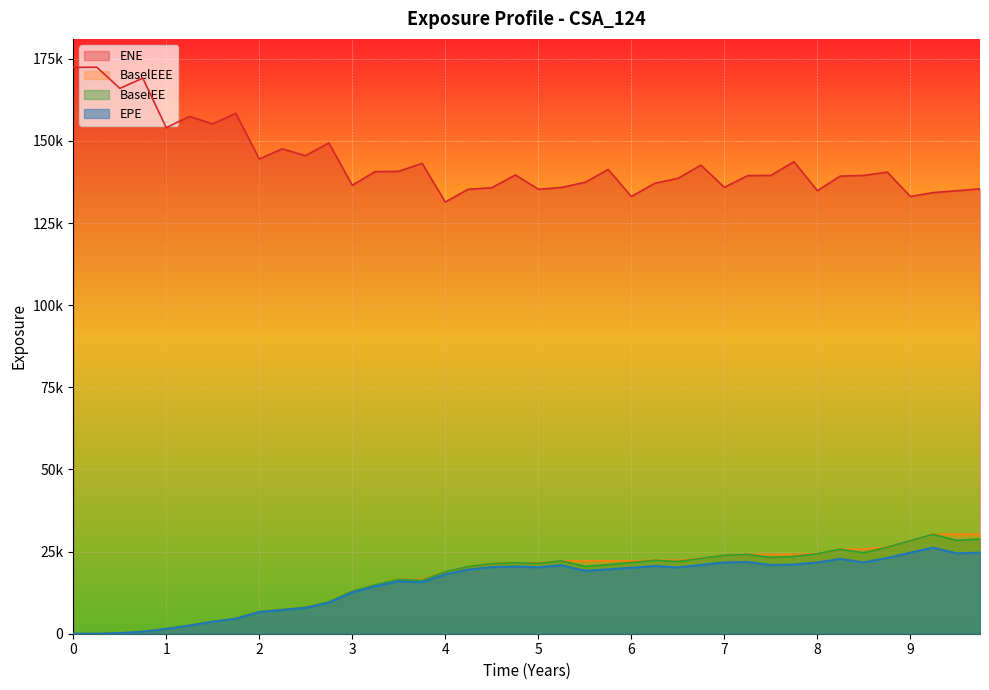

Reading left to right, extract all data points from this chart.

EPE: 0.0	1.9	195.2	603.9	1491.6	2471.4	3663.3	4566.2	6612.5	7221.1	7851.1	9464.7	12575.5	14404.4	15971.1	15648.6	18090.5	19521.7	20277.9	20469.8	20215.9	20853.5	19165.8	19589.3	20101.4	20610.4	20184.0	20952.6	21697.6	21830.7	20921.7	21063.1	21687.7	22785.9	21701.5	23055.0	24676.6	26215.4	24471.4	24674.9
ENE: 172402.0	172456.0	166013.0	169135.0	154051.0	157489.0	155201.0	158421.0	144515.0	147609.0	145534.0	149407.0	136518.0	140673.0	140749.0	143201.0	131416.0	135298.0	135745.0	139653.0	135294.0	135837.0	137420.0	141346.0	133105.0	137122.0	138637.0	142634.0	135895.0	139445.0	139509.0	143676.0	134889.0	139306.0	139509.0	140528.0	133096.0	134295.0	134847.0	135439.0
BaselEE: 0.0	1.9	195.9	607.3	1503.2	2496.0	3708.0	4632.1	6722.9	7362.2	8027.3	9704.8	12931.6	14861.5	16535.0	16258.0	18859.5	20430.5	21306.6	21595.9	21412.3	22183.8	20484.5	21030.6	21677.8	22336.4	21981.4	22928.8	23861.5	24133.6	23249.9	23529.6	24355.7	25727.7	24639.4	26323.0	28329.3	30264.5	28415.0	28817.5
BaselEEE: 0.0	1.9	195.9	607.3	1503.2	2496.0	3708.0	4632.1	6722.9	7362.2	8027.3	9704.8	12931.6	14861.5	16535.0	16535.0	18859.5	20430.5	21306.6	21595.9	21595.9	22183.8	22183.8	22183.8	22183.8	22336.4	22336.4	22928.8	23861.5	24133.6	24133.6	24133.6	24355.7	25727.7	25727.7	26323.0	28329.3	30264.5	30264.5	30264.5